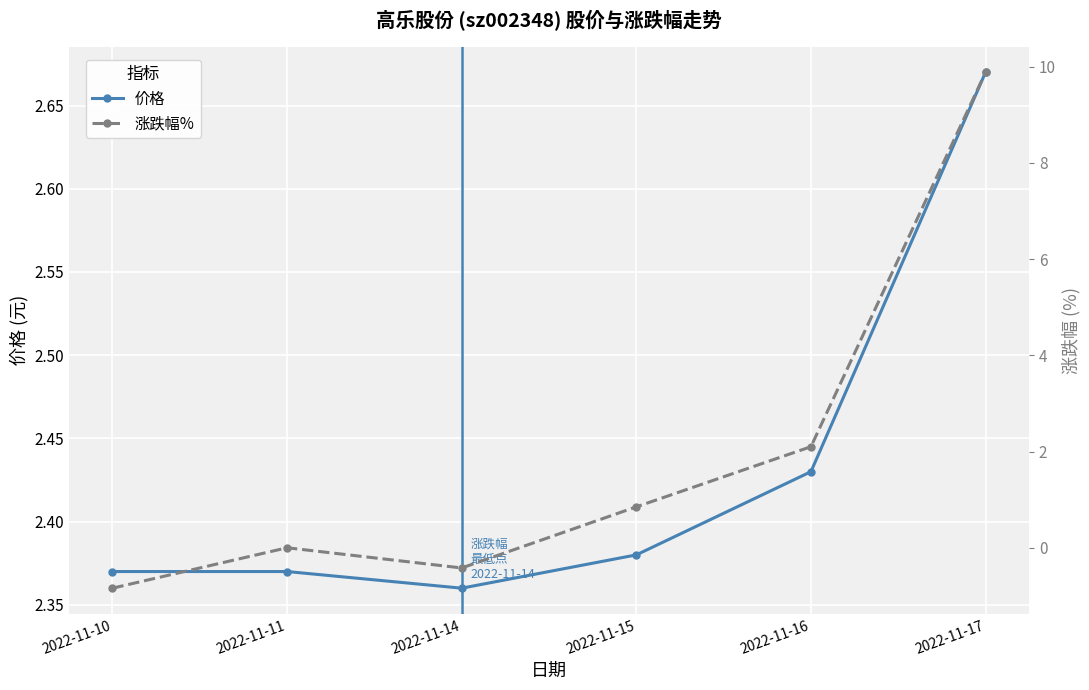

What is the sum of all 涨跌幅% values?

11.6